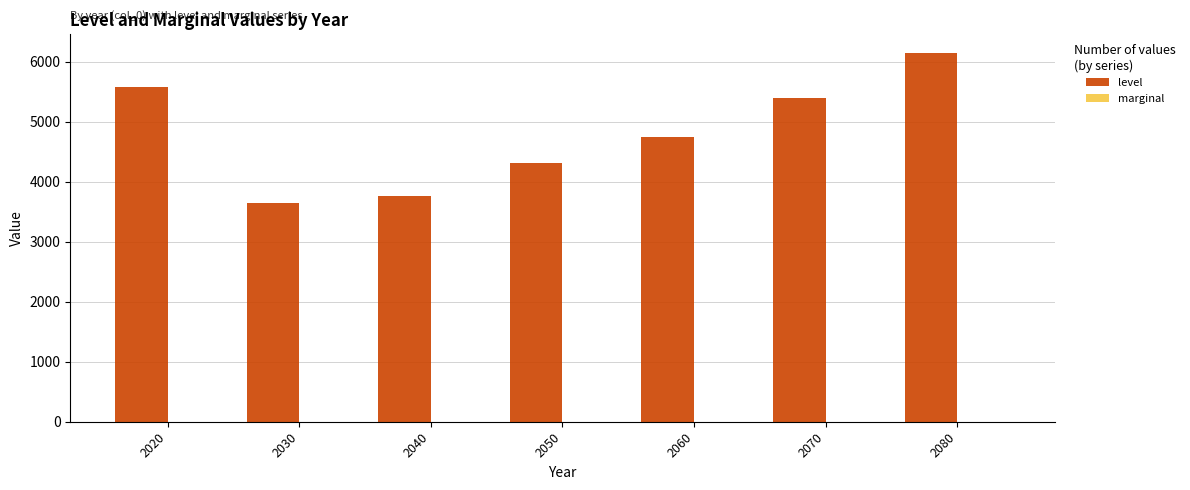

At which label is the value closest to 4901?

2060